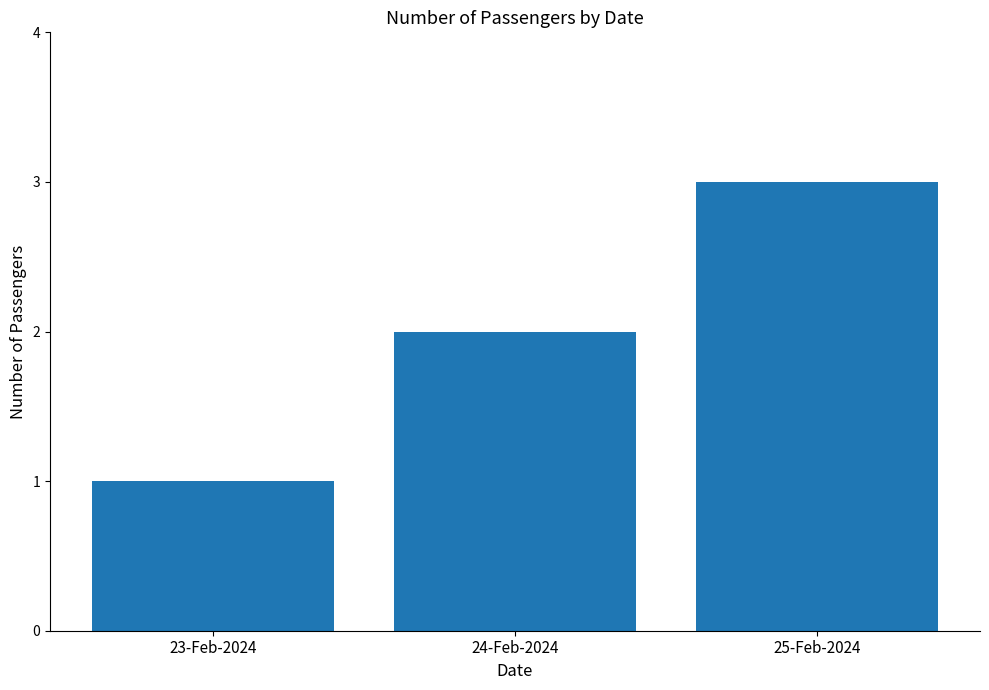

Count the number of categories in the chart.

3